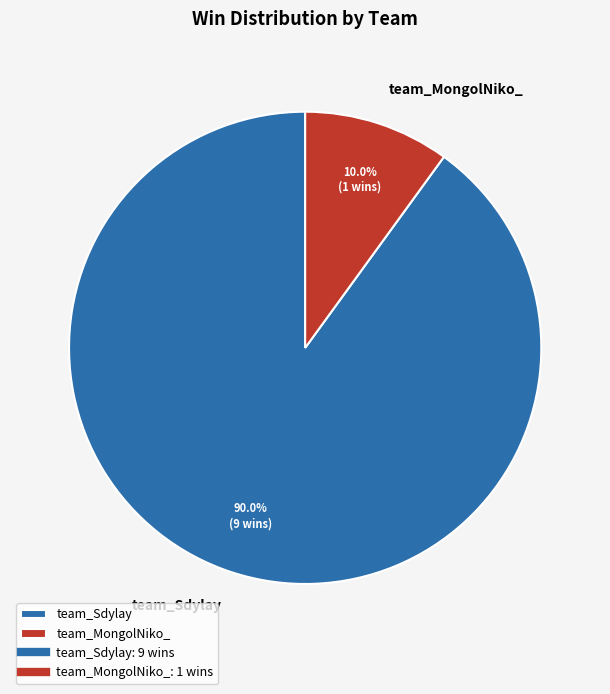

How many slices are in this pie chart?

2